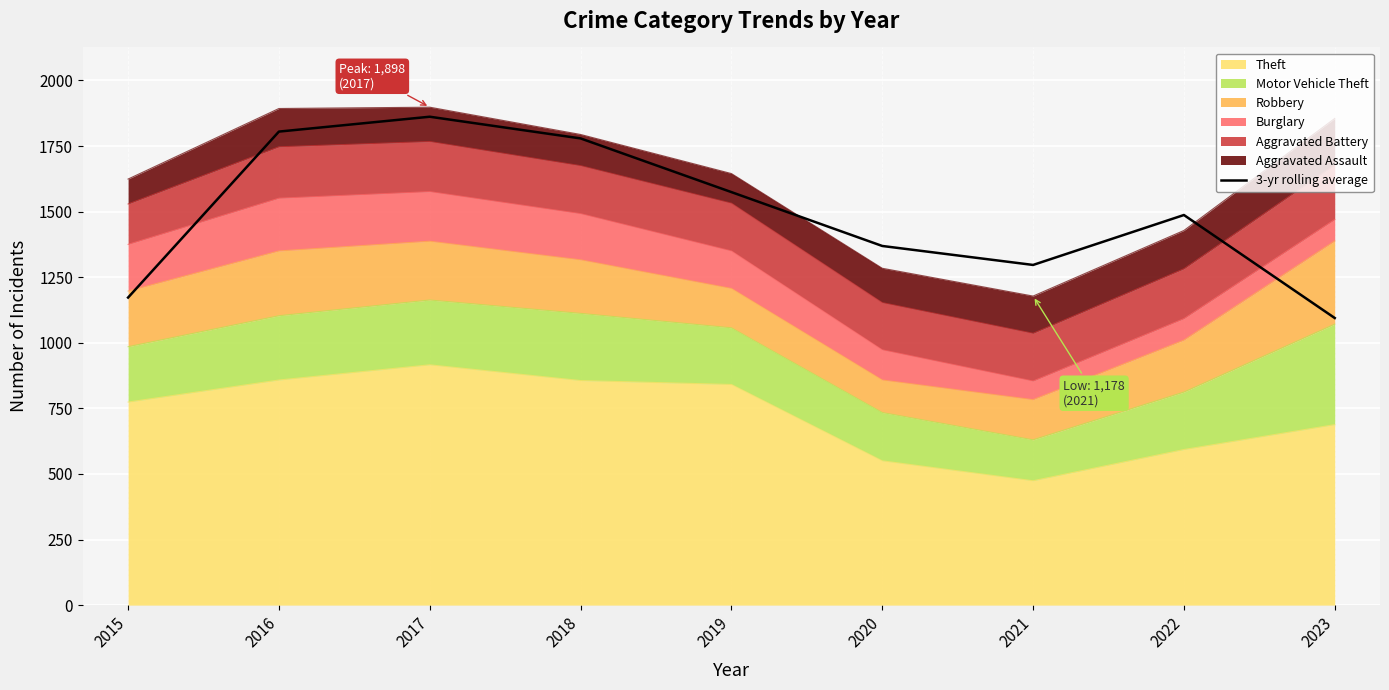

What is the greatest value displayed?

1861.7